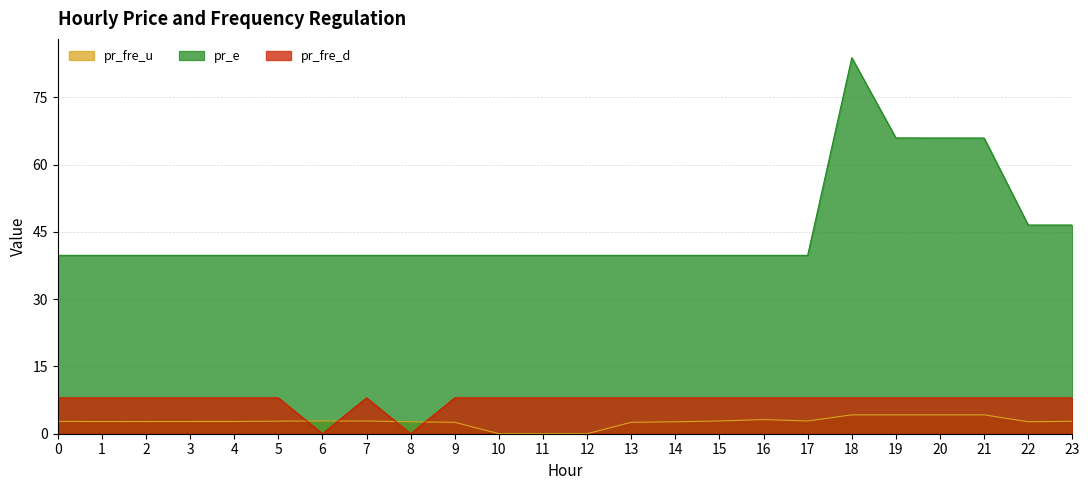

Where is the first local minimum for pr_fre_u?

1